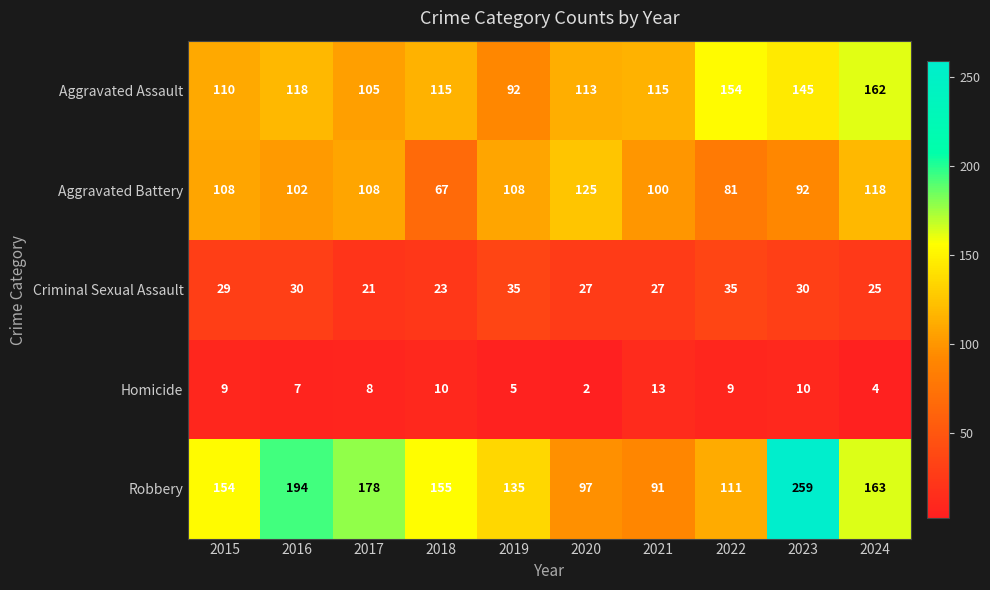

Which series has the largest range (max minus min)?

Robbery